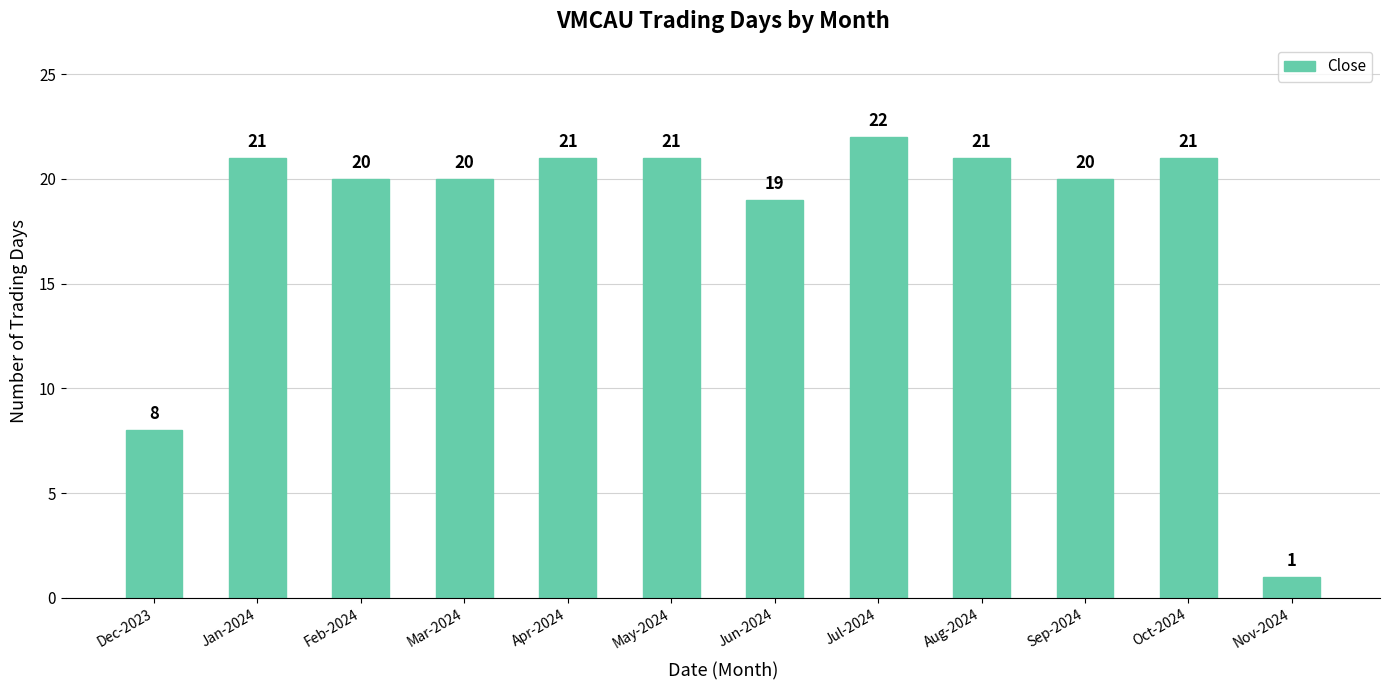

Reading left to right, transcribe all the data shown in this chart.

8	21	20	20	21	21	19	22	21	20	21	1